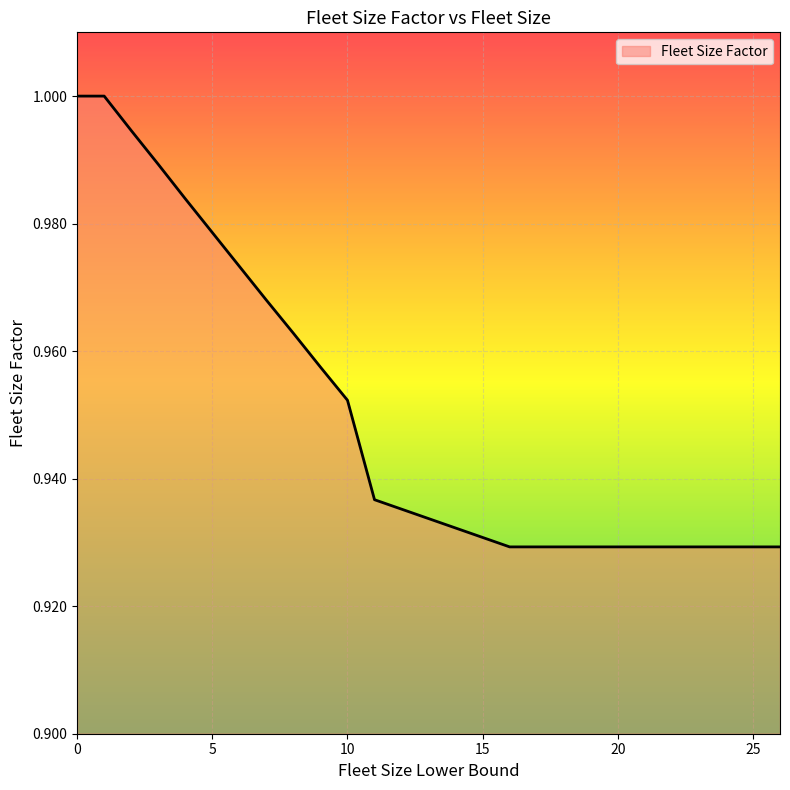

What is the minimum value shown in the chart?

0.9